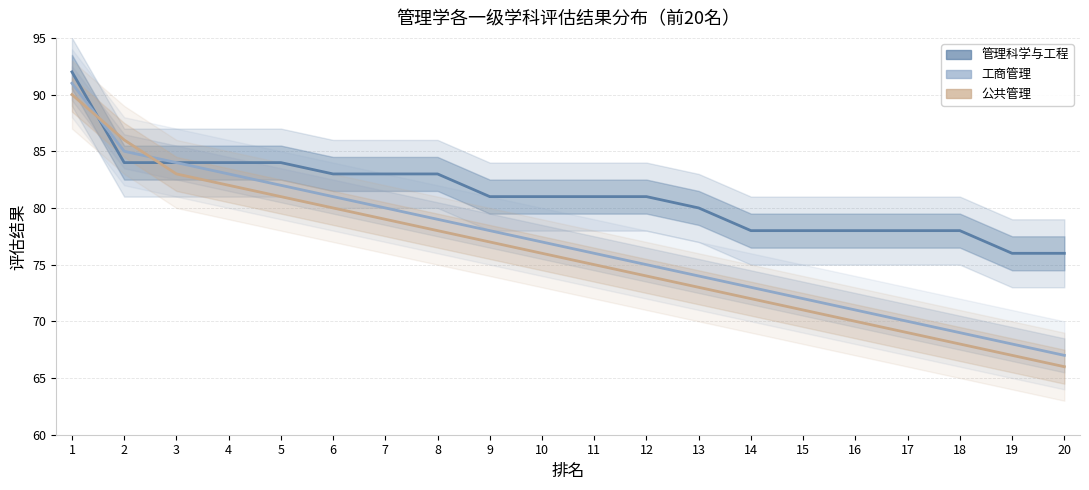

What is the average value of the 管理科学与工程 series?

81